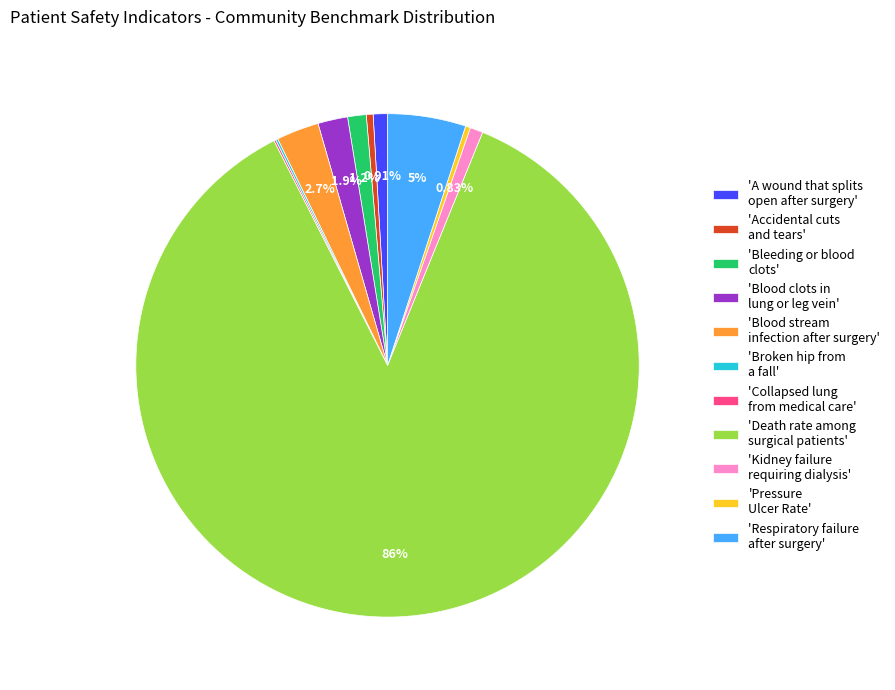

Which category has the biggest portion of the pie?

'Death rate among surgical patients'